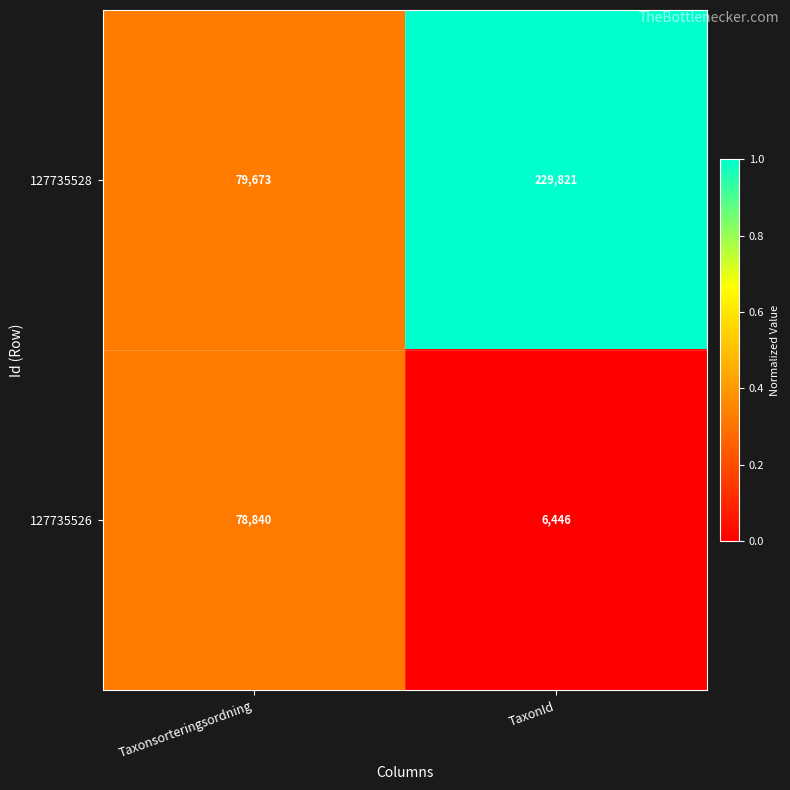

What is the maximum value for 127735528?

229821